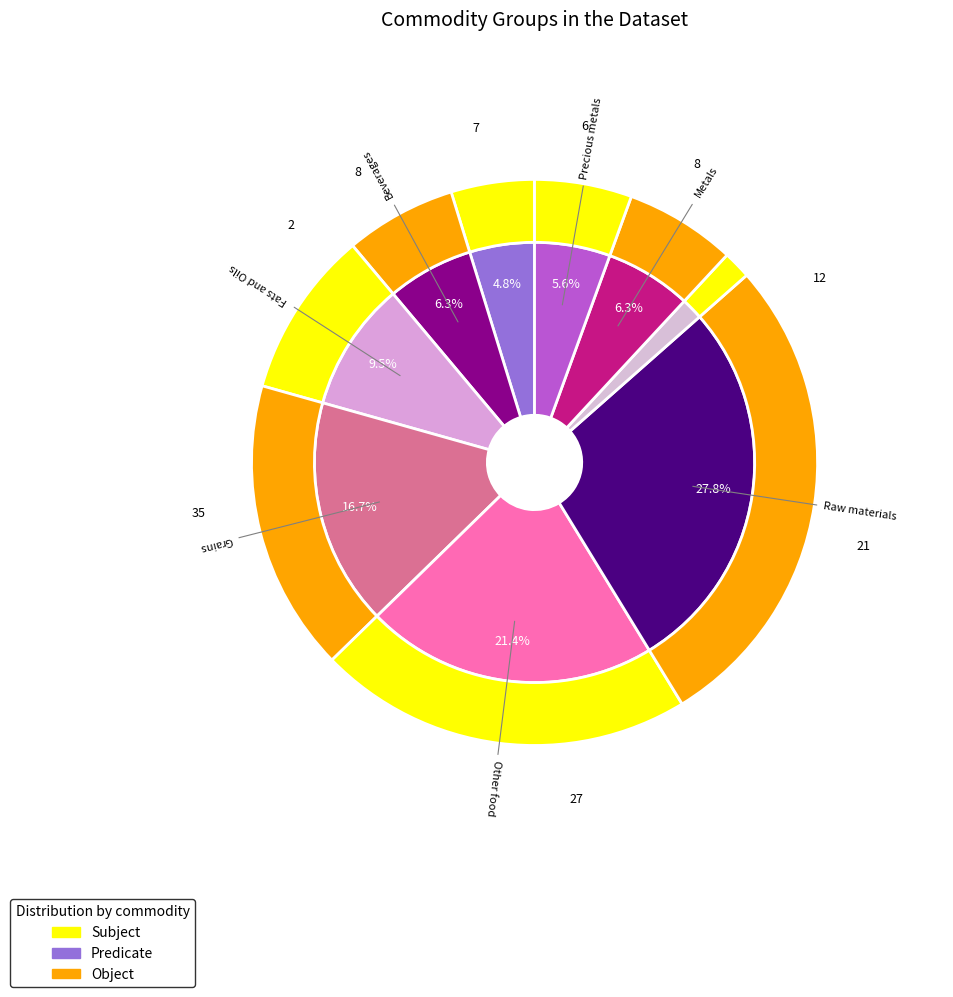

Is it true that Fats and Oils is 4% of the pie?

False